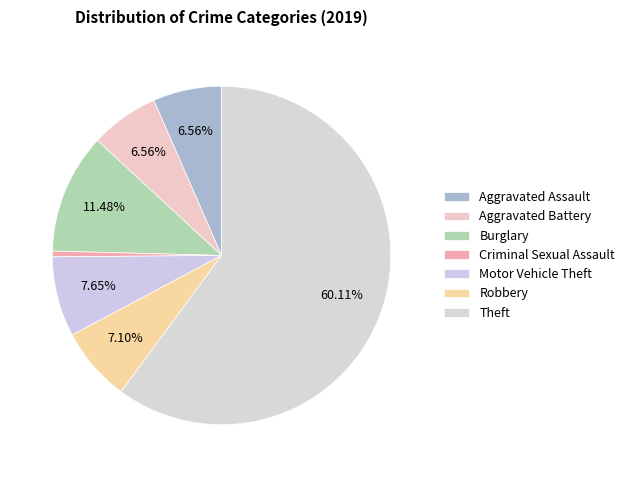

Which category has the biggest portion of the pie?

Theft